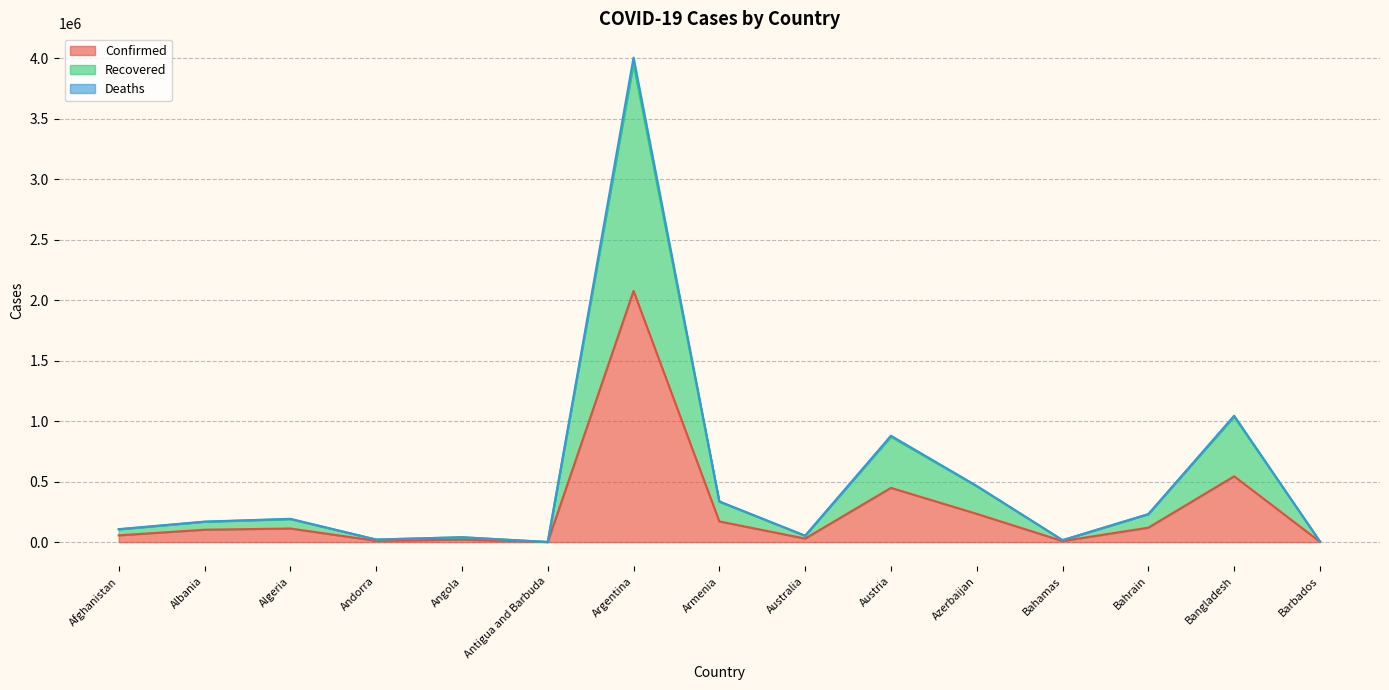

At which category is the sum across all series the highest?

Argentina